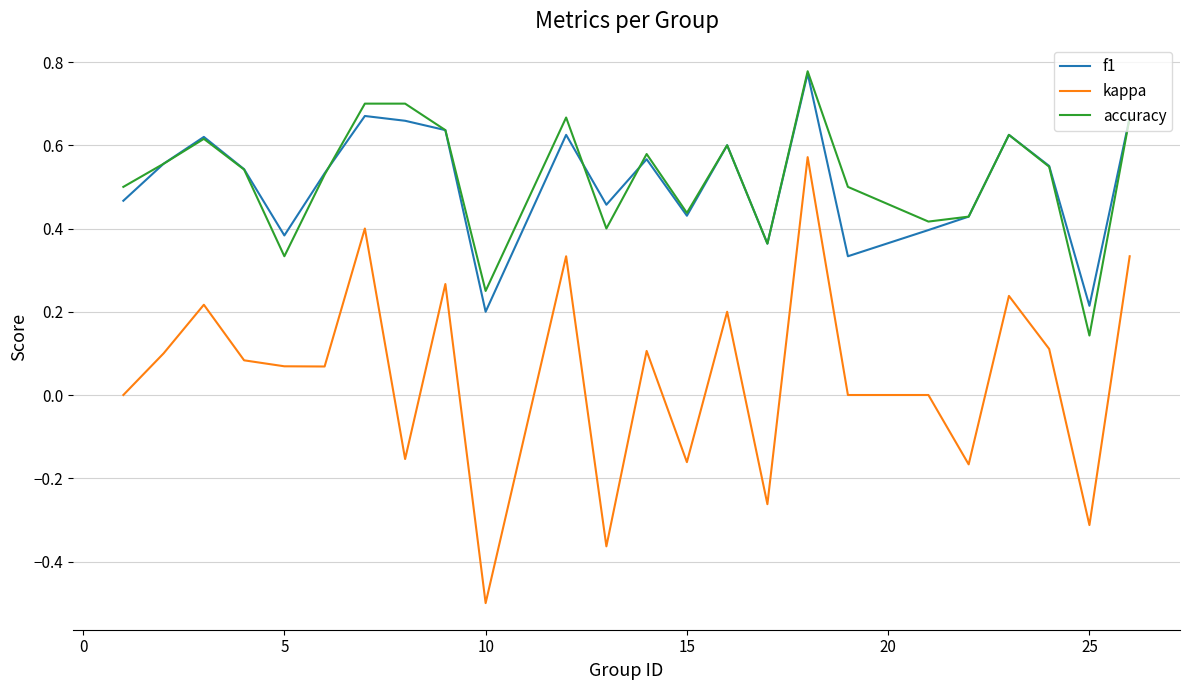

What is the lowest value of the kappa series?

-0.5